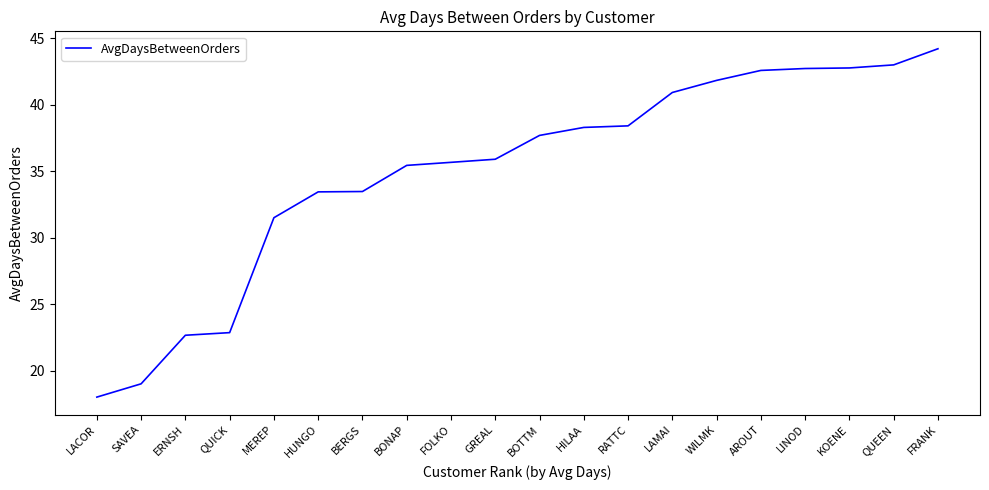

What is the sum of all values?

700.4